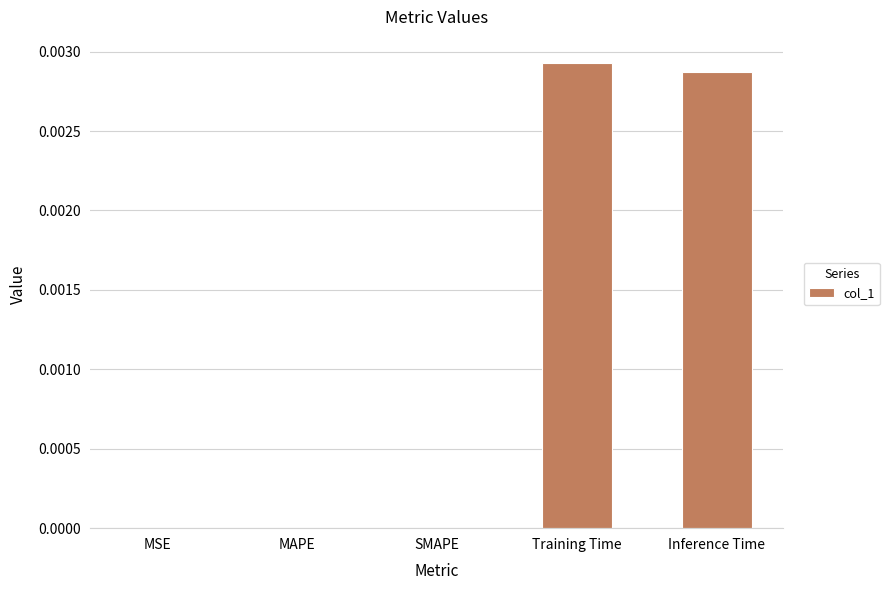

Count the values in the range 0 to 1.

5